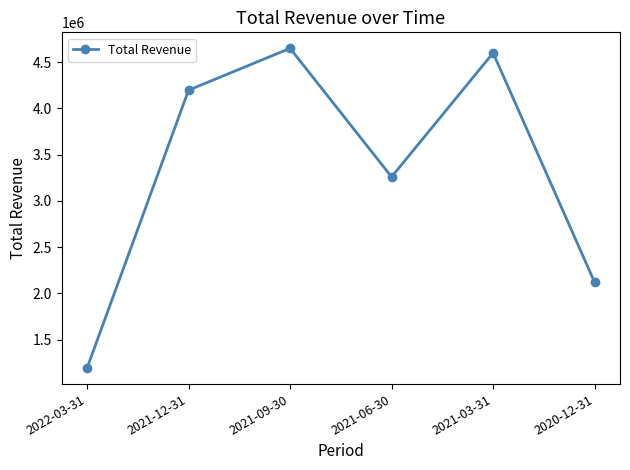

True or false: the data shows 1917995 at 2022-03-31.

False